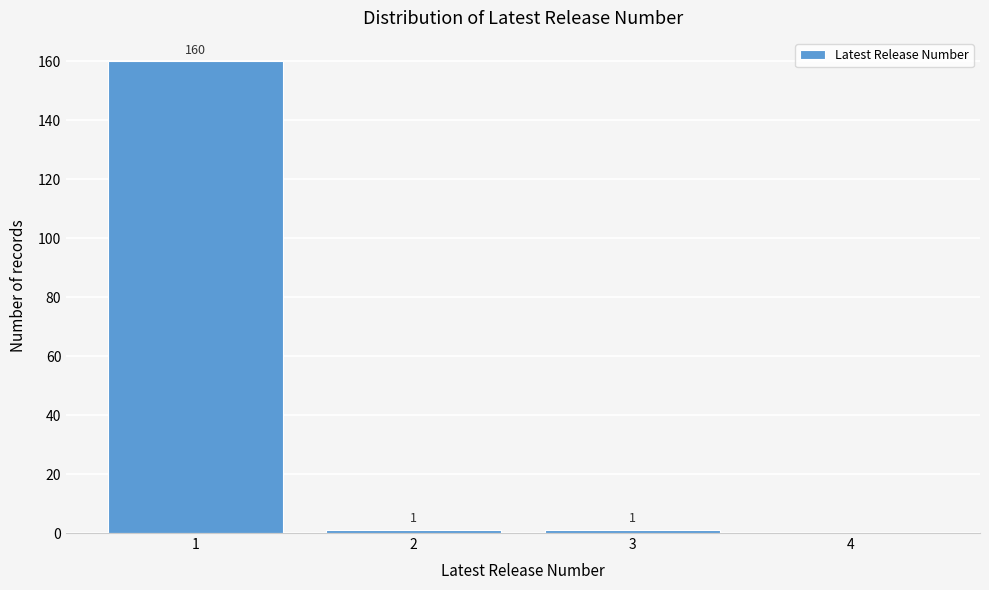

Which range on the x-axis has the tallest bar?

0.5 to 1.5